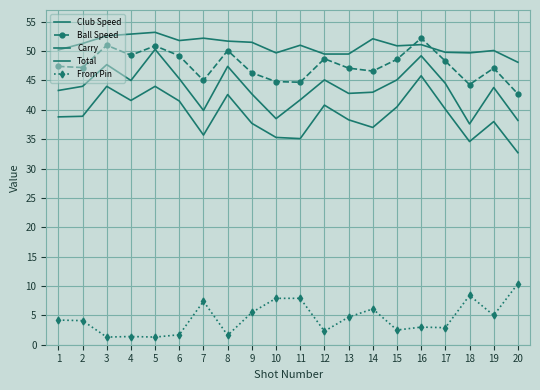

Is the value of Club Speed at 3 greater than the value of Ball Speed at 5?

Yes